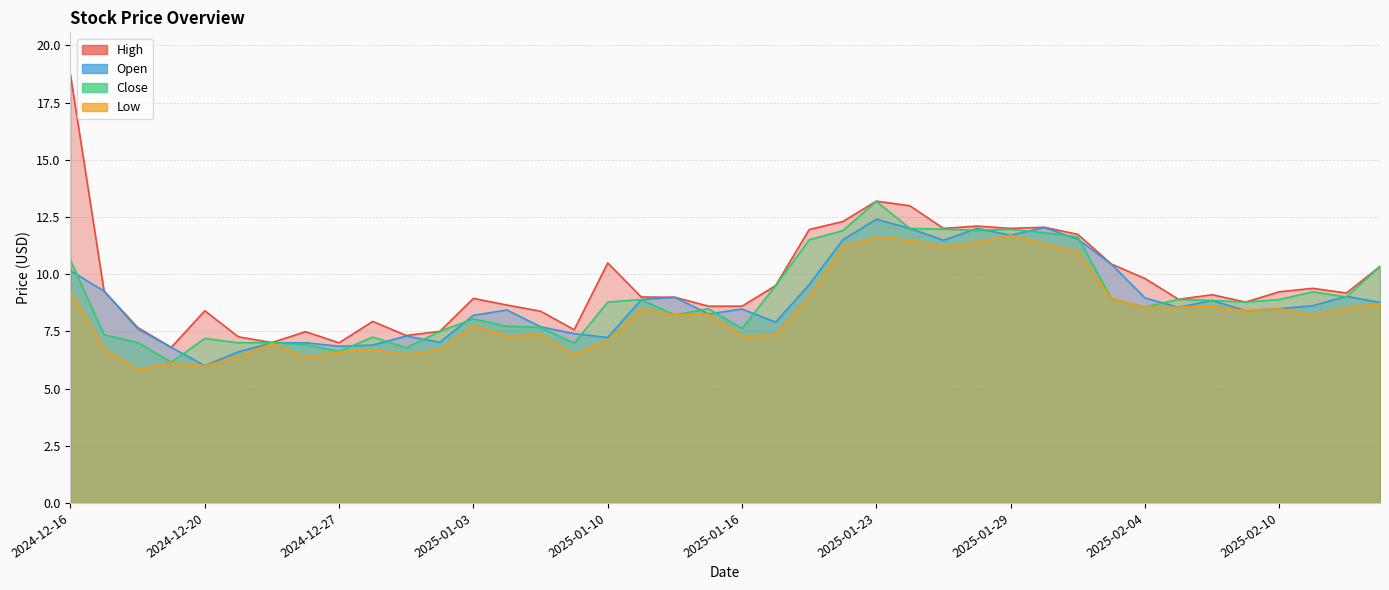

True or false: high and open cross at least once.

False